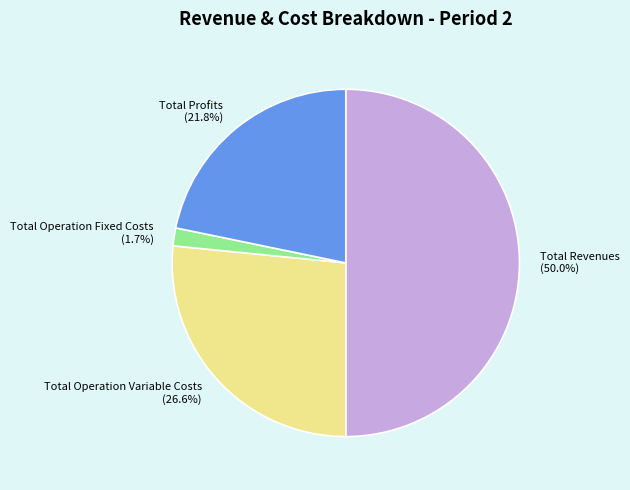

Which has a higher value, Total Operation Fixed Costs (1.7%) or Total Profits (21.8%)?

Total Profits (21.8%)